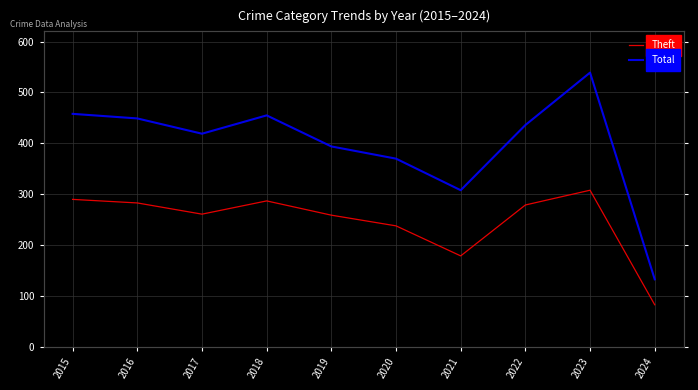

What are all the series names shown in the legend?

Theft, Total